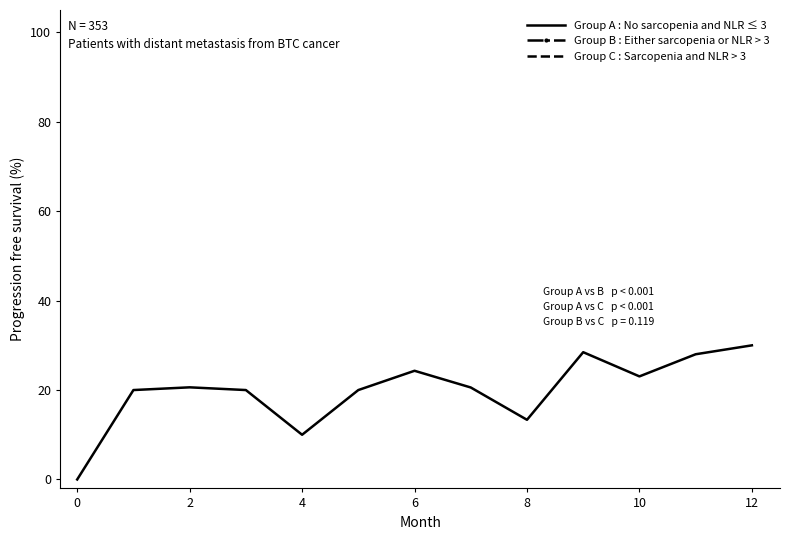

What is the greatest value displayed?

30.0